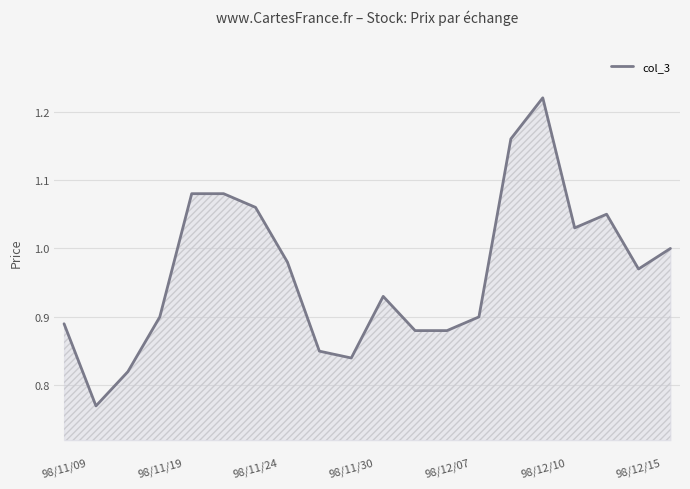

What is the value of the 4th point from the left?

0.9